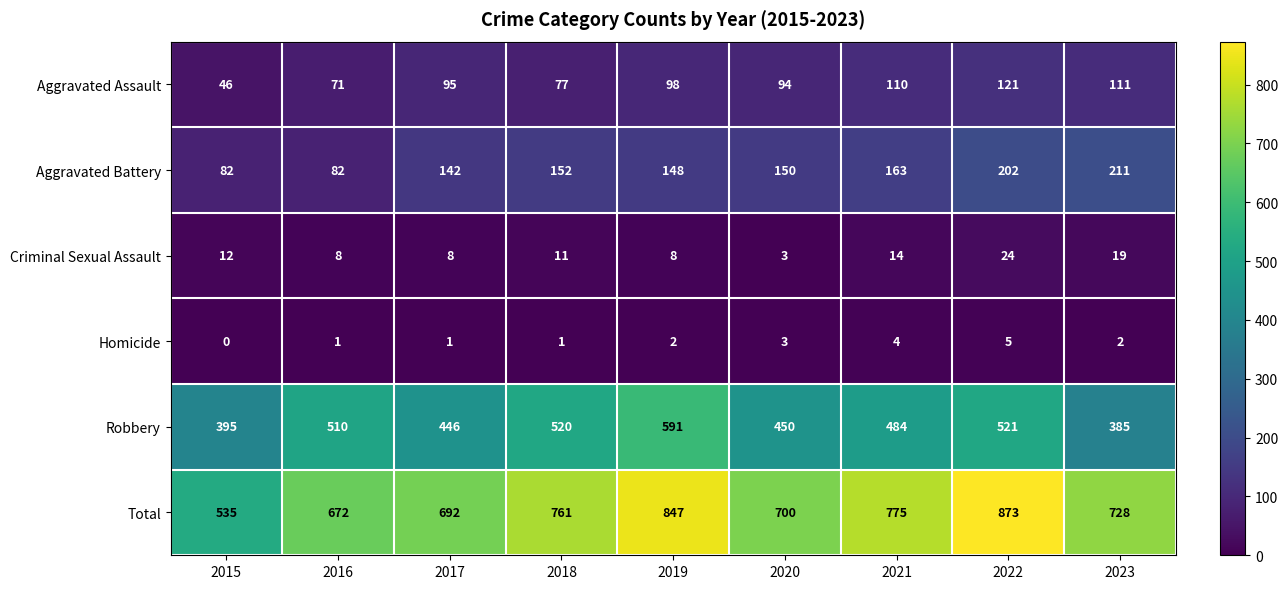

Which series has the largest total across all categories?

Total